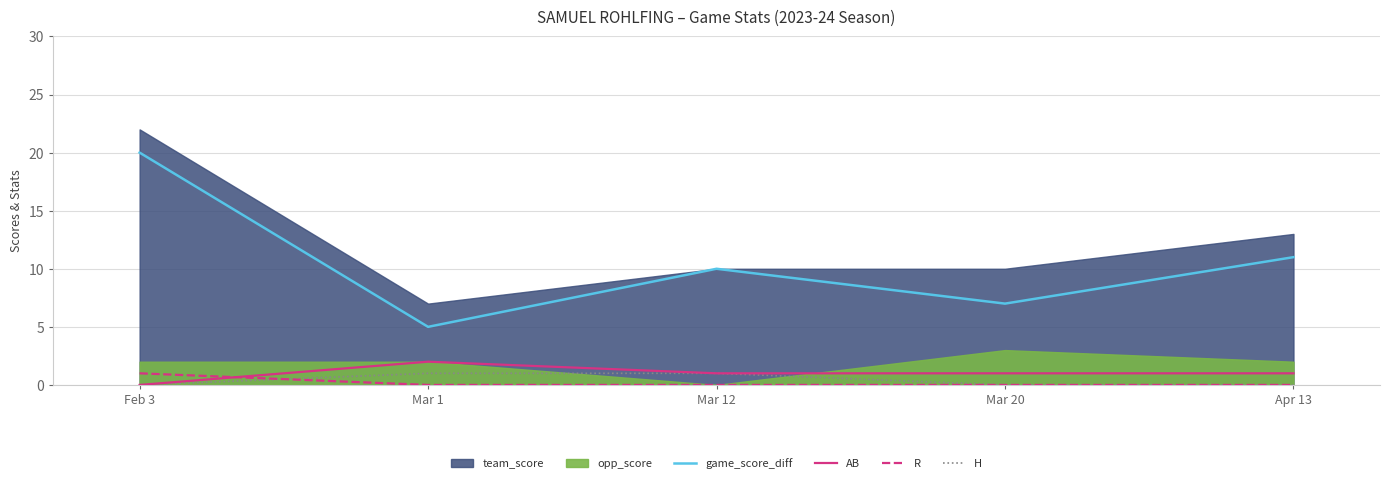

List the labels in order of game_score_diff value, largest first.

Feb 3, Apr 13, Mar 12, Mar 20, Mar 1